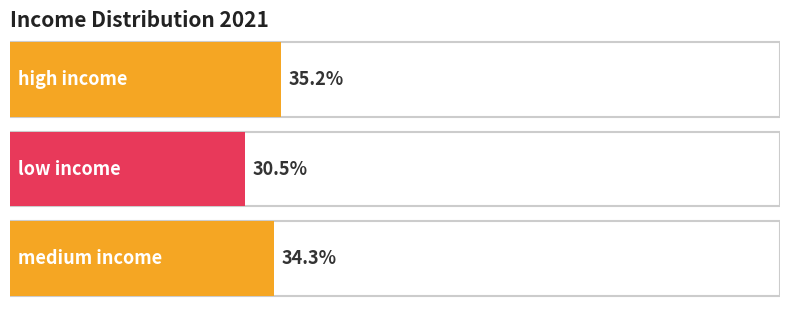

At which category does the chart reach its minimum across all series?

low income